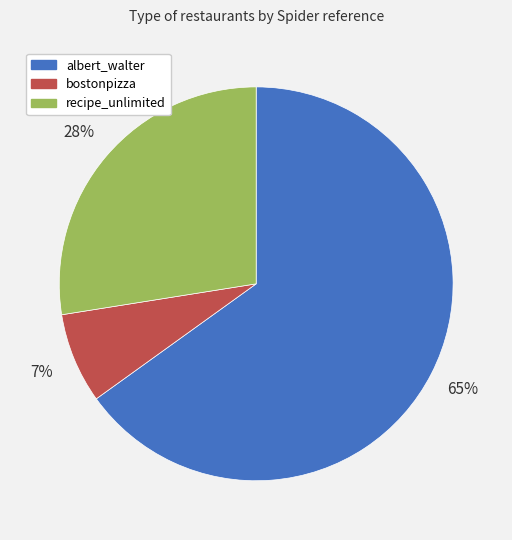

Rank the categories by value from highest to lowest.

albert_walter, recipe_unlimited, bostonpizza